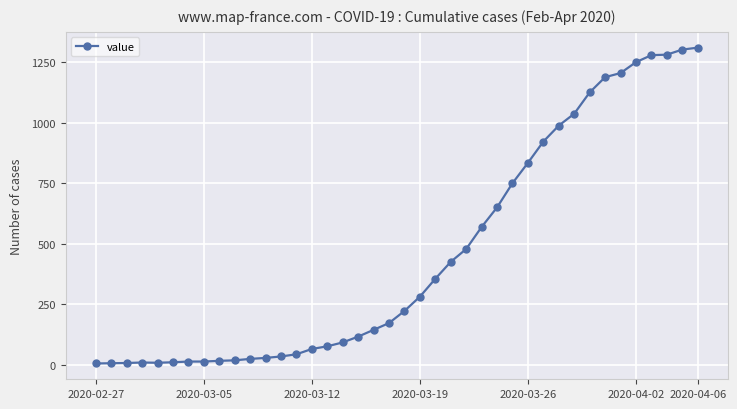

What is the maximum value shown in the chart?

1311